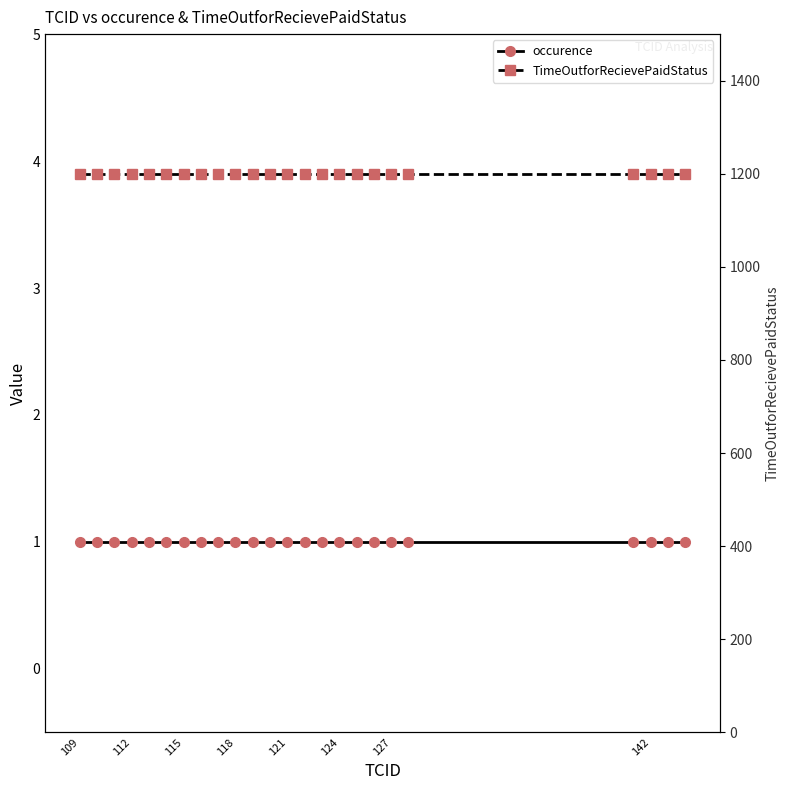

True or false: occurence and TimeOutforRecievePaidStatus cross at least once.

False